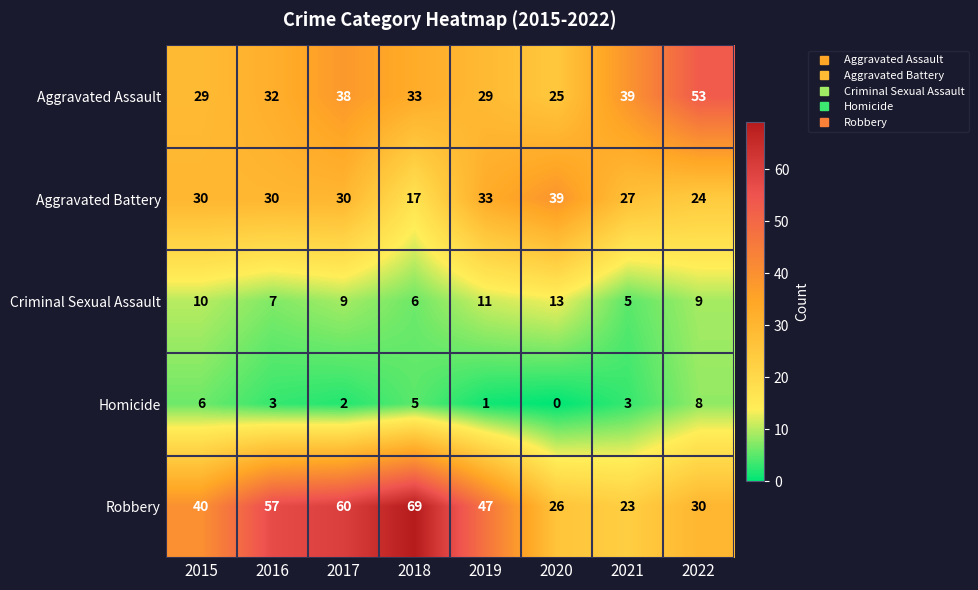

What is the total value across all series at 2022?

124